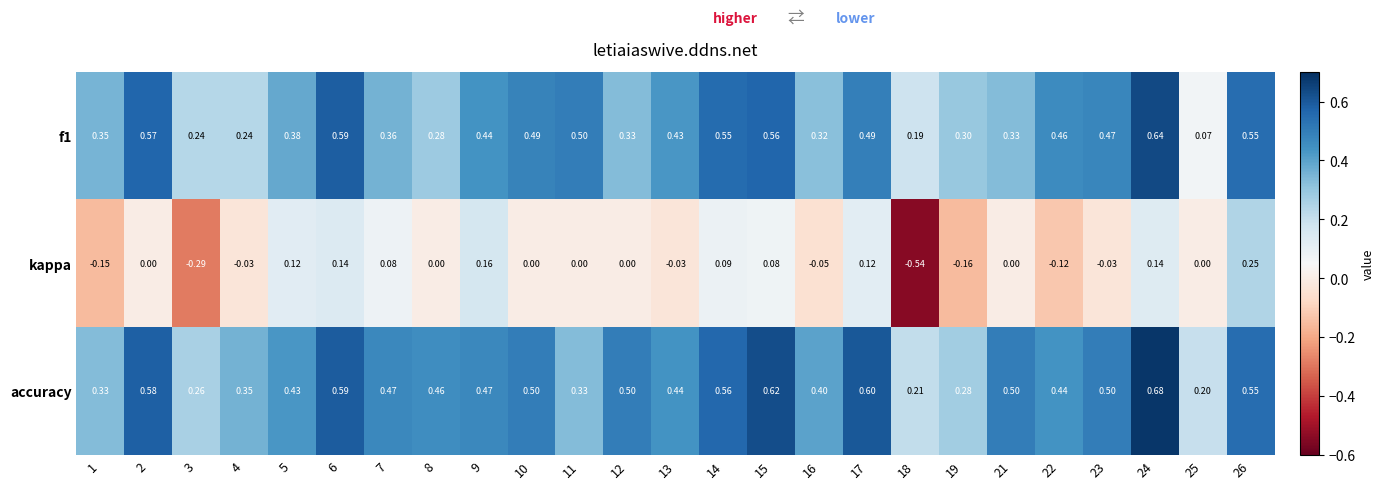

Which series has the largest range (max minus min)?

kappa